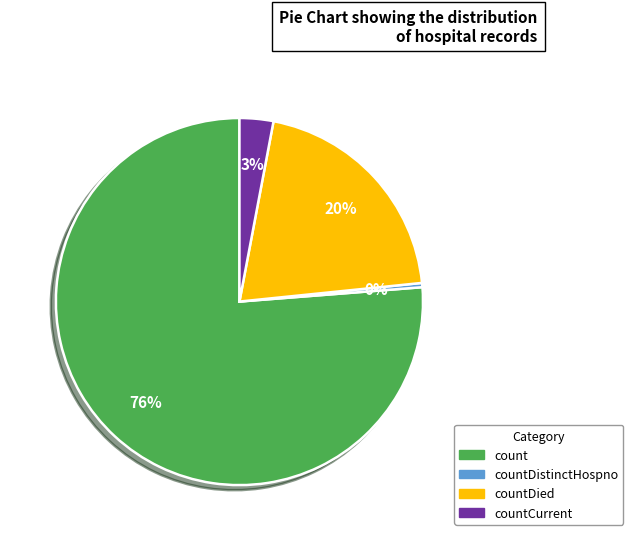

To the nearest percent, what is the average slice percentage?

25%